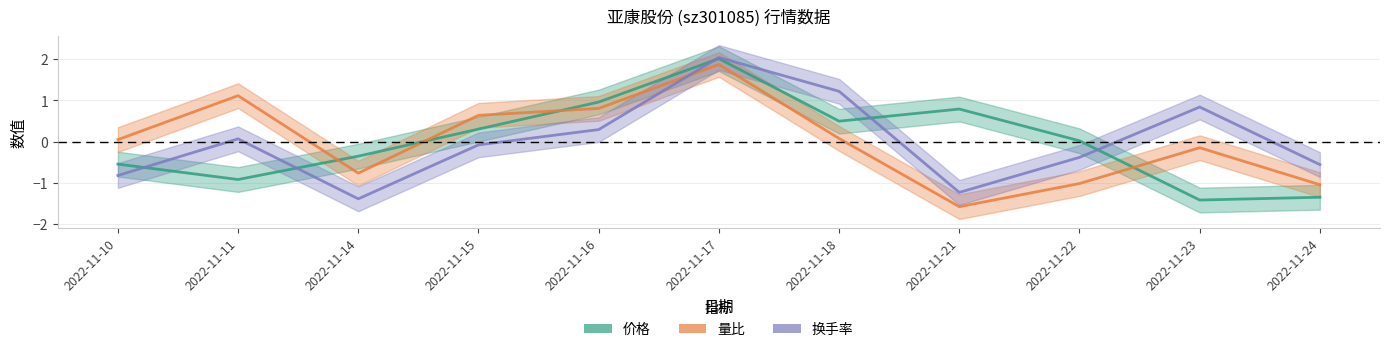

At 2022-11-14, list the series in order from smallest to largest.

换手率, 量比, 价格